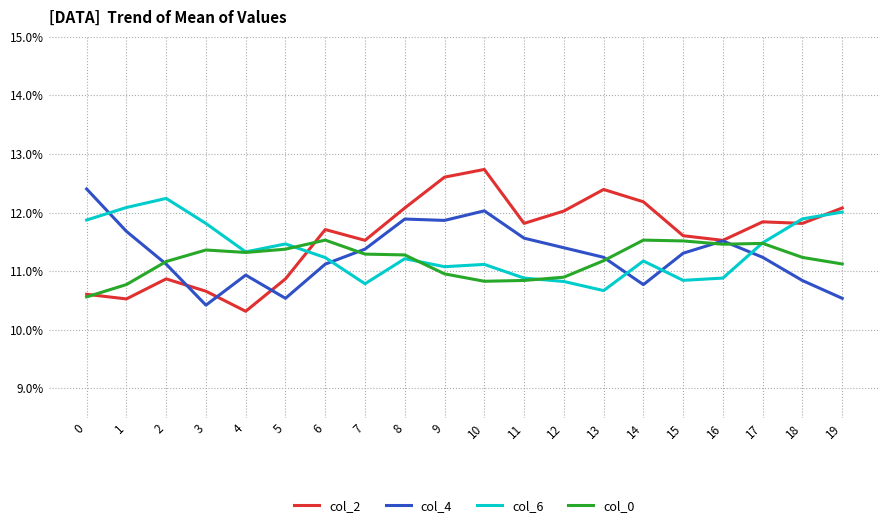

Which series changed the most between 6 and 19?

col_6